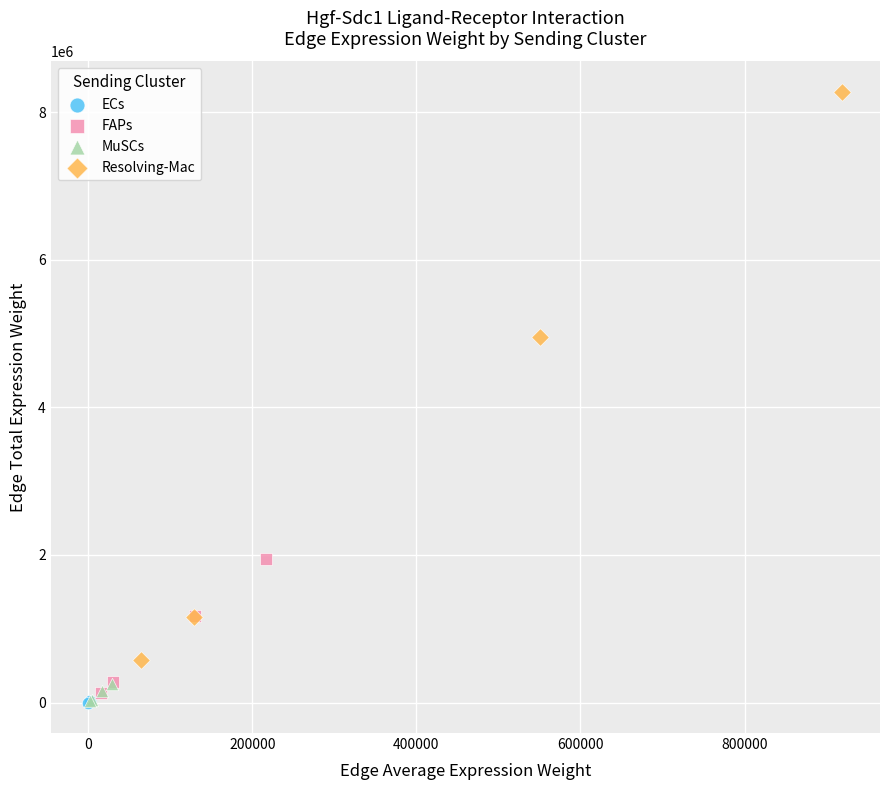

What are all the series names shown in the legend?

ECs, FAPs, MuSCs, Resolving-Mac